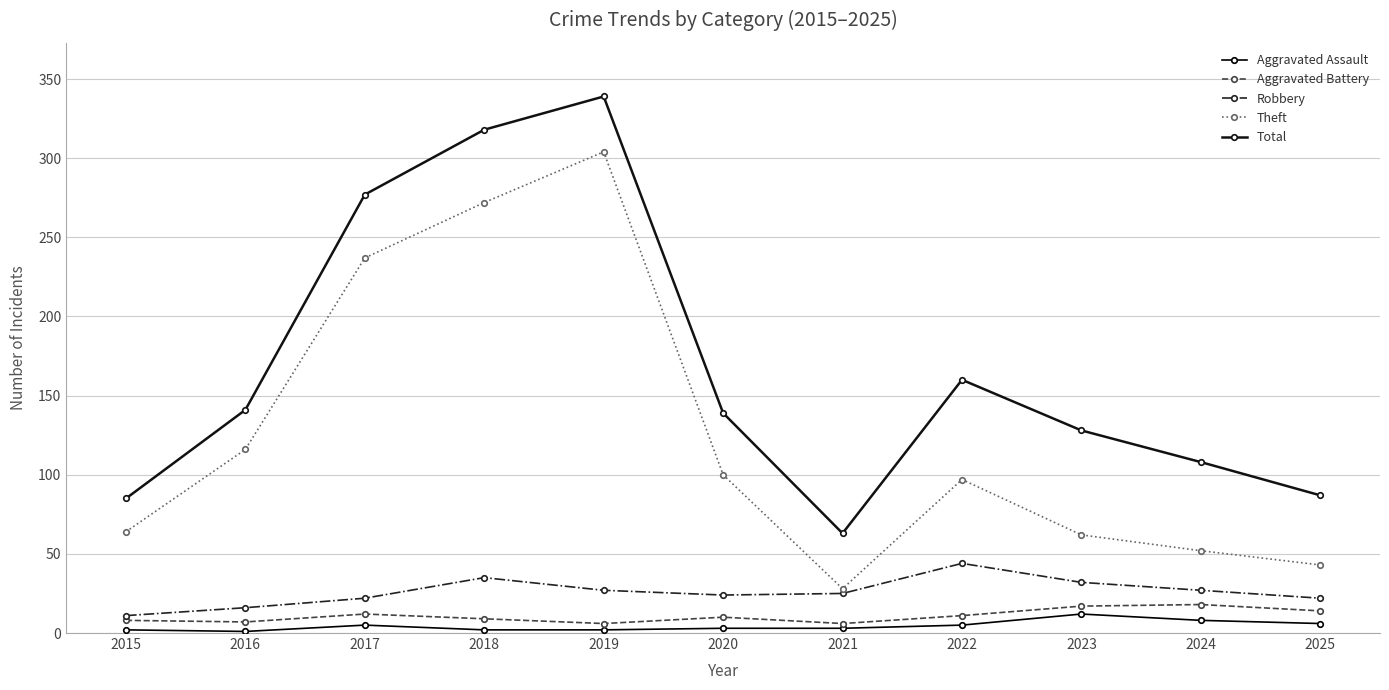

How many distinct data groups are displayed?

5